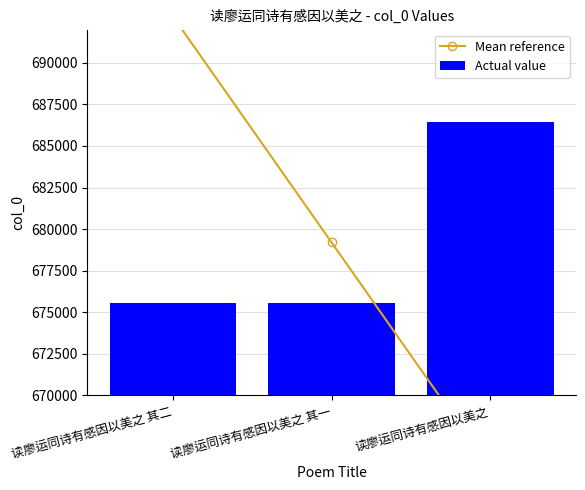

Is it true that Mean reference equals 1021280.1 at 读廖运同诗有感因以美之 其一?

False